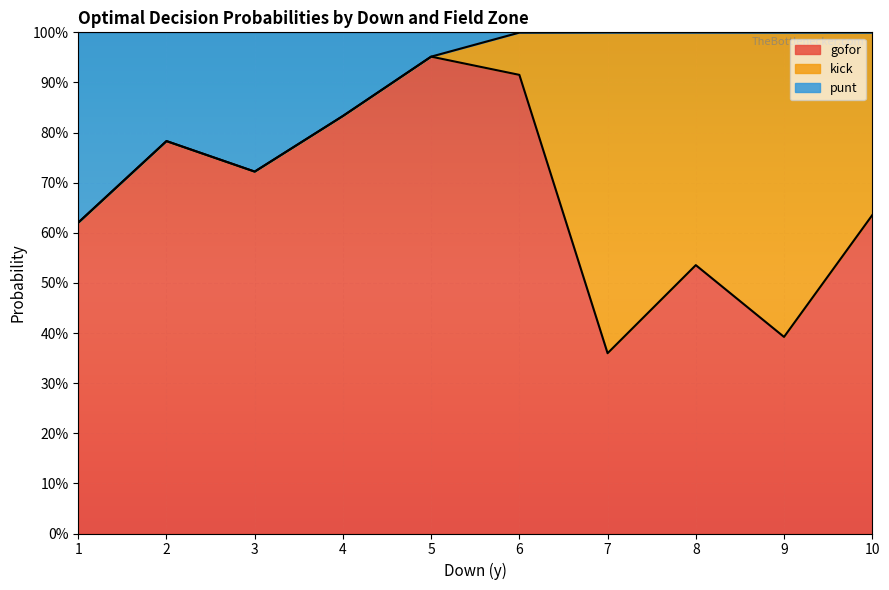

At 6, list the series in order from smallest to largest.

punt, kick, gofor